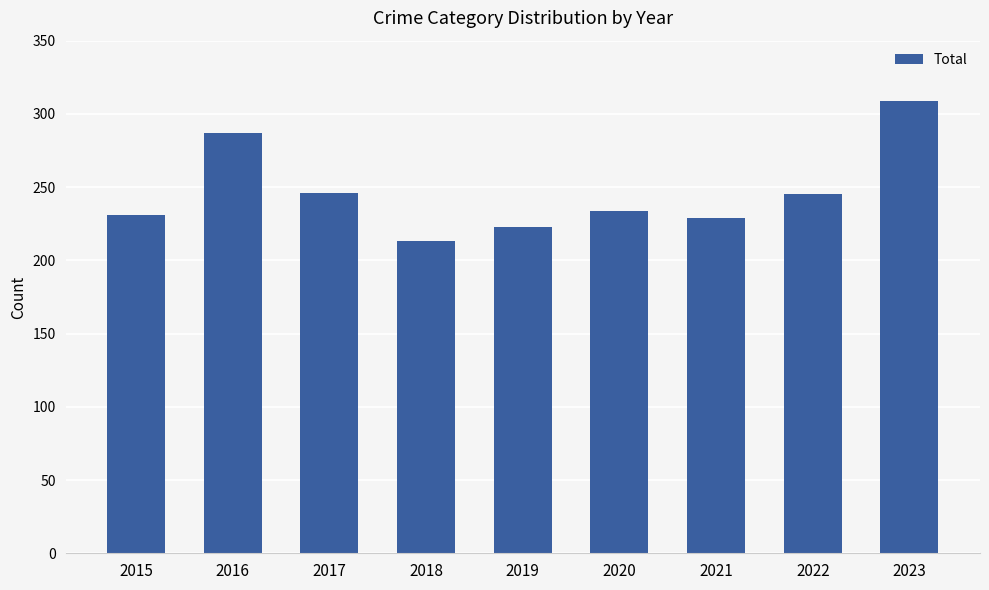

Which has a higher value, 2016 or 2023?

2023